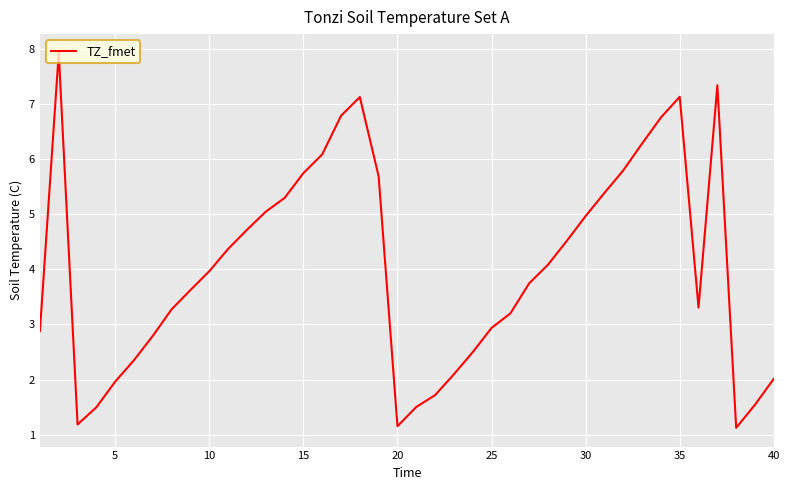

What is the maximum value shown in the chart?

7.9